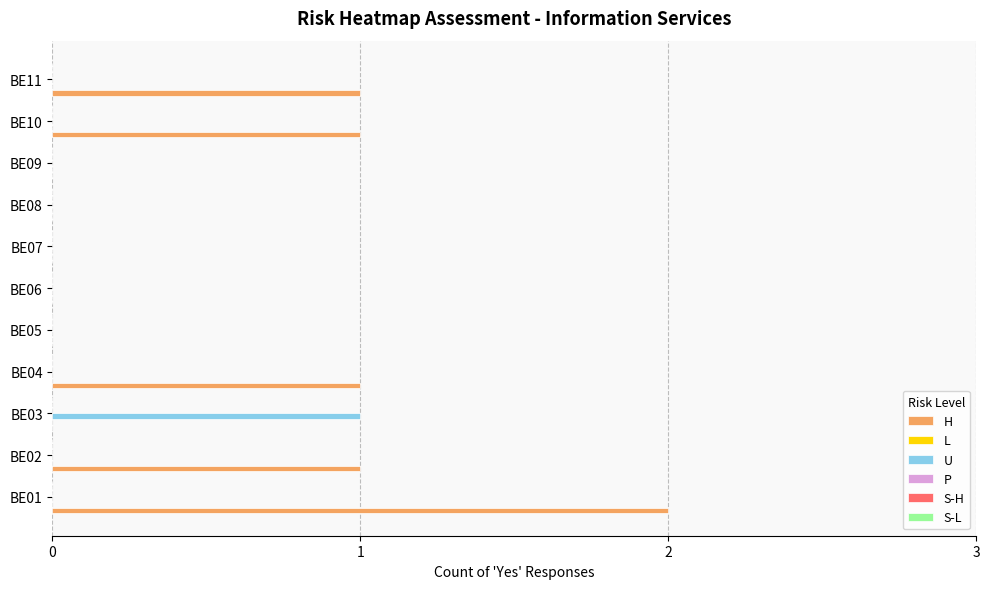

Which series has the largest total across all categories?

H